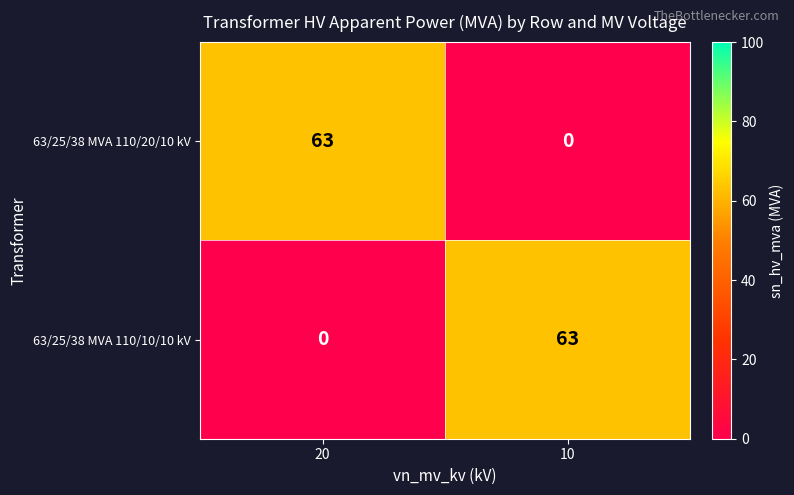

The 63/25/38 MVA 110/10/10 kV series shows -24 at 20. True or false?

False